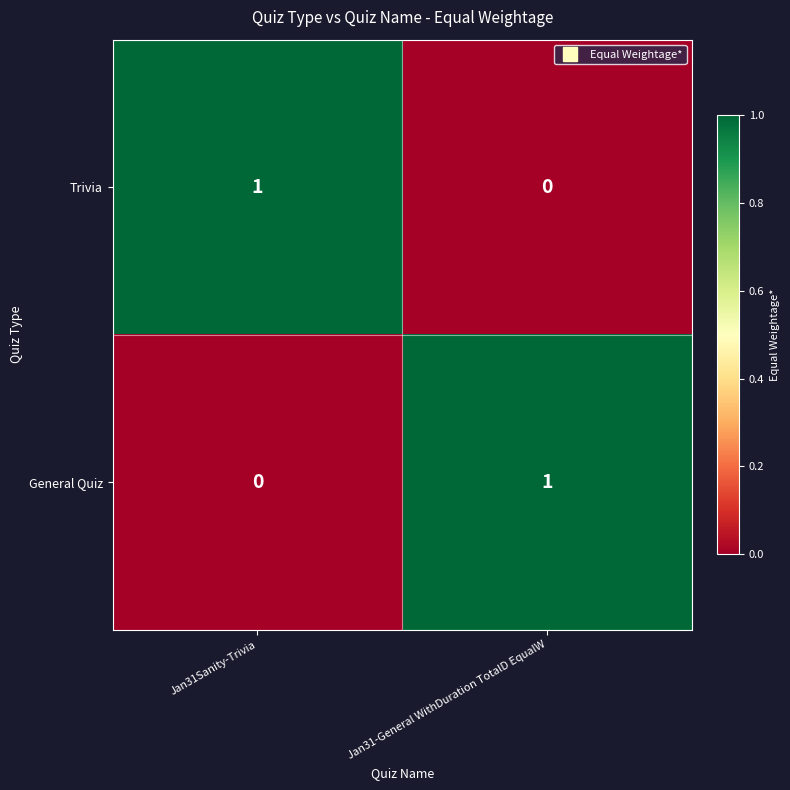

At how many categories does at least one series exceed 0?

2